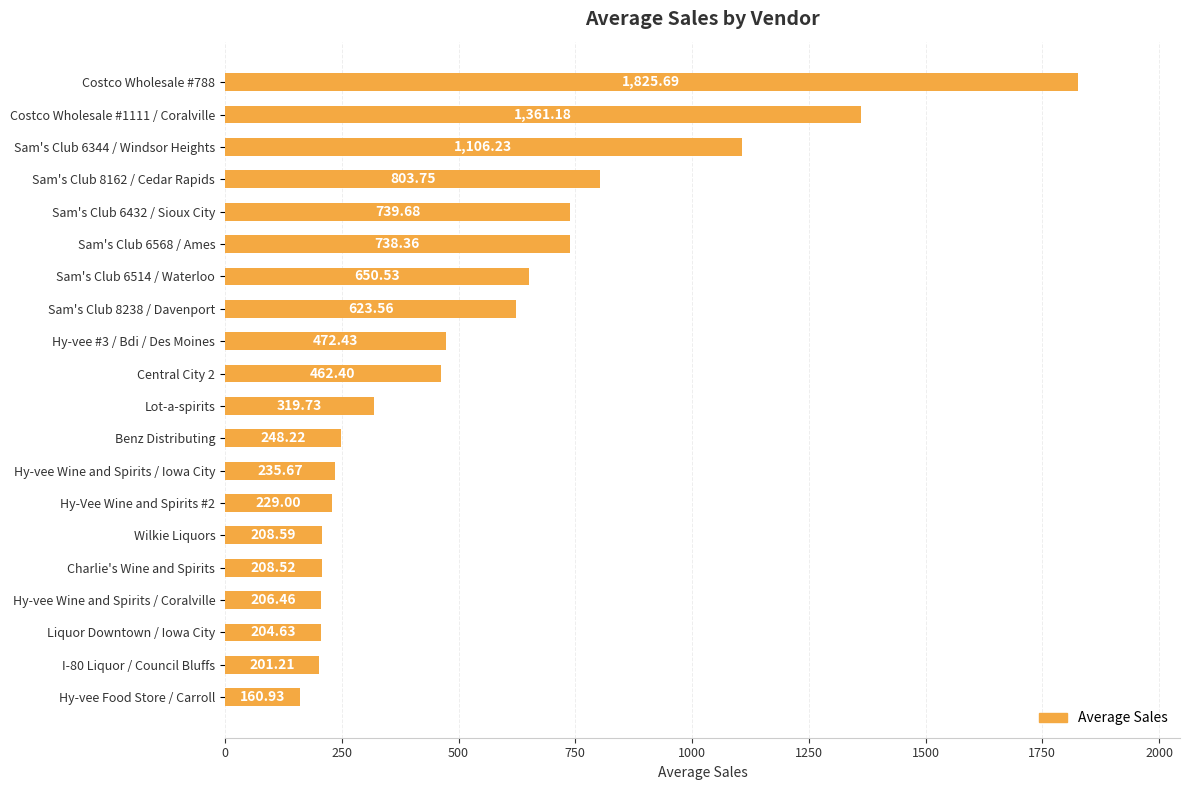

Rank the categories by value from highest to lowest.

Costco Wholesale #788, Costco Wholesale #1111 / Coralville, Sam's Club 6344 / Windsor Heights, Sam's Club 8162 / Cedar Rapids, Sam's Club 6432 / Sioux City, Sam's Club 6568 / Ames, Sam's Club 6514 / Waterloo, Sam's Club 8238 / Davenport, Hy-vee #3 / Bdi / Des Moines, Central City 2, Lot-a-spirits, Benz Distributing, Hy-vee Wine and Spirits / Iowa City, Hy-Vee Wine and Spirits #2, Wilkie Liquors, Charlie's Wine and Spirits, Hy-vee Wine and Spirits / Coralville, Liquor Downtown / Iowa City, I-80 Liquor / Council Bluffs, Hy-vee Food Store / Carroll